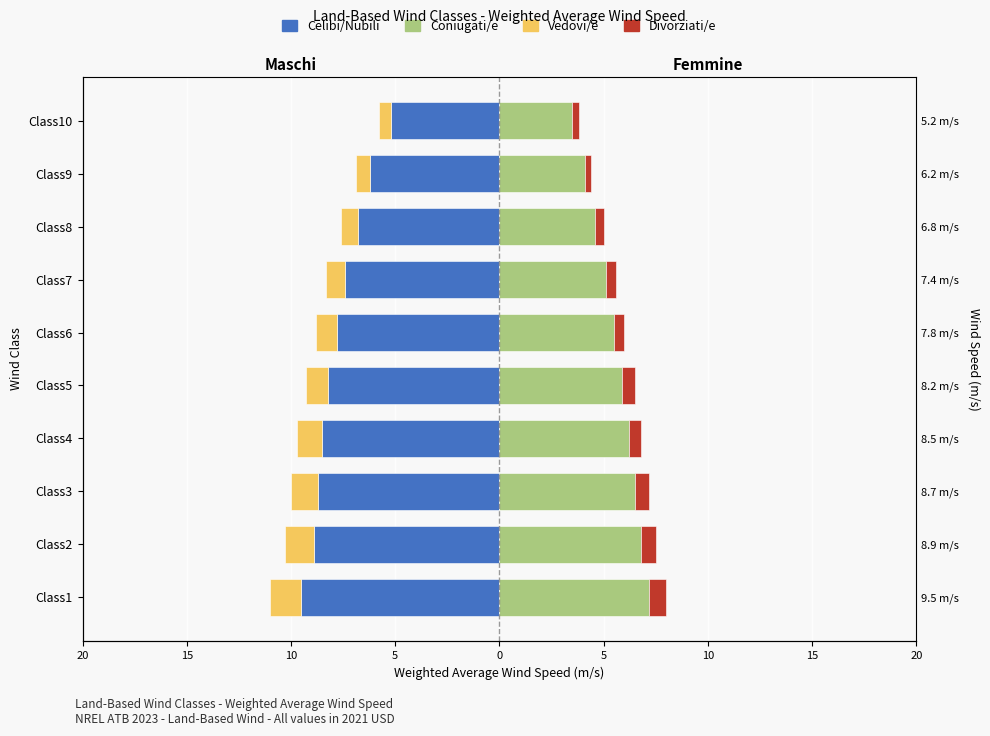

What is the average value of the Vedovi/e series?

-1.1